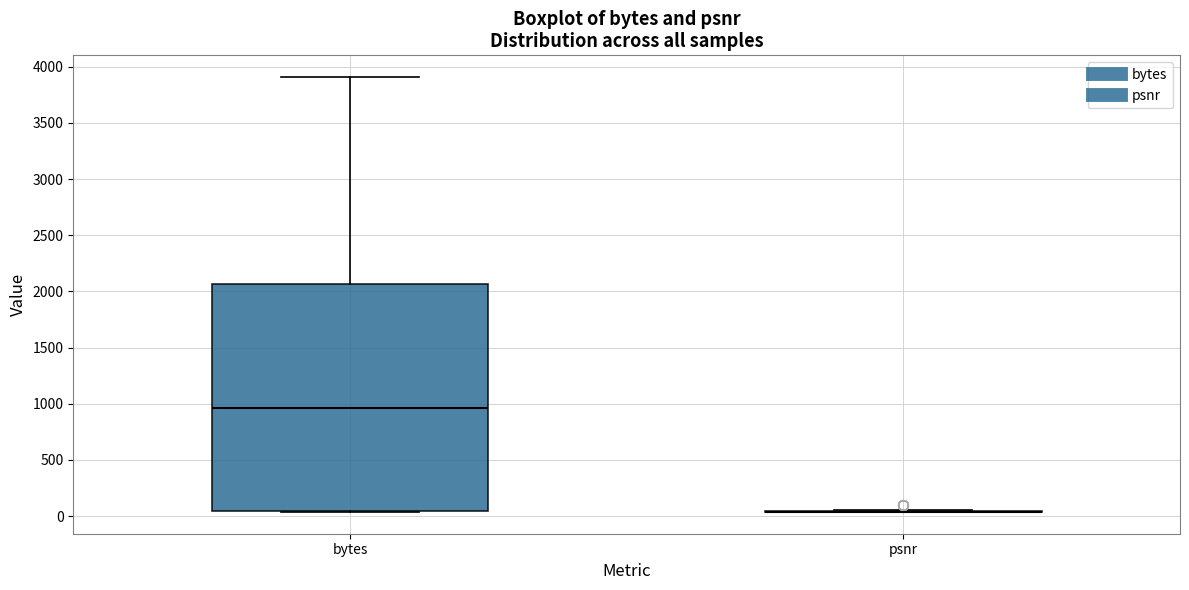

Reading left to right, read every box against the y-axis: the position of its median line, the range the box covers, and the ends of its whiskers. The values are not printed on the chart, so give them approximately, as read against the axis.

bytes: median 950, box 50 to 2050, whiskers 50 to 3900
psnr: box collapsed to a line at 50, whiskers 50 to 50